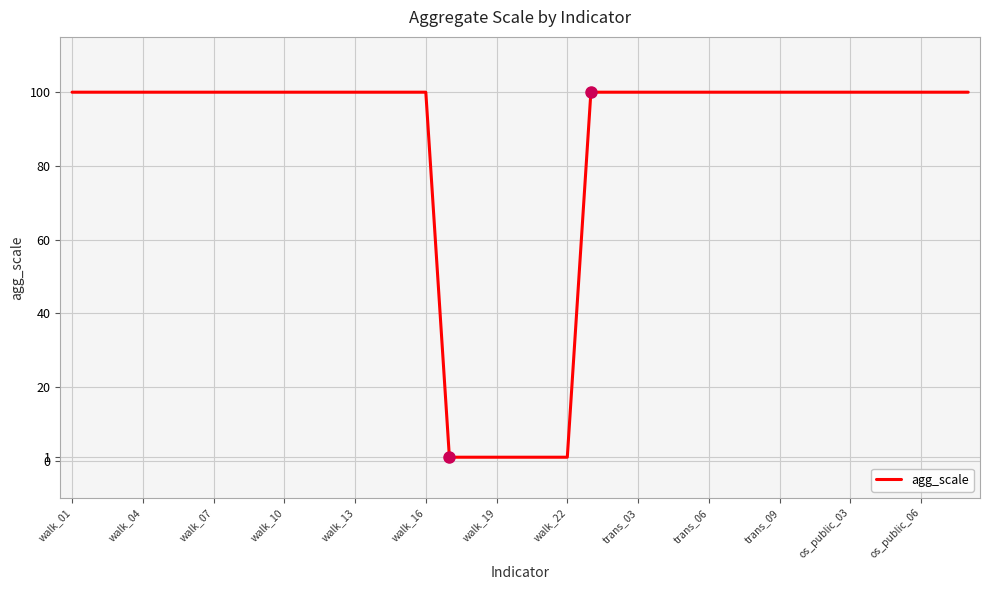

What is the difference between the maximum and minimum values?

99